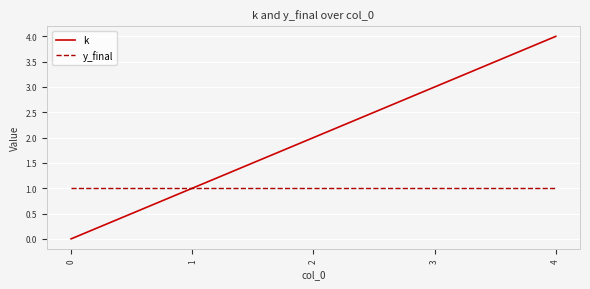

Reading left to right, extract all data points from this chart.

k: 0	1	2	3	4
y_final: 1	1	1	1	1